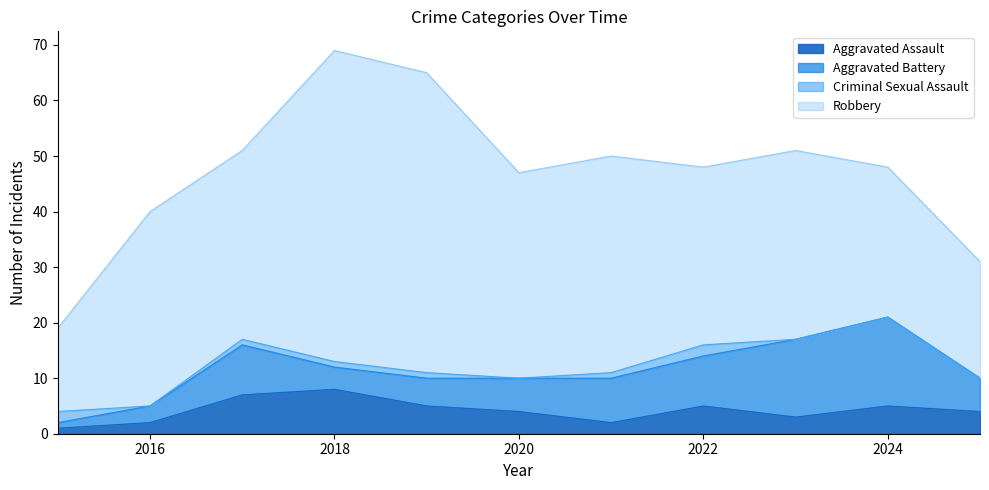

List the series in order of their peak value, highest first.

Robbery, Aggravated Battery, Aggravated Assault, Criminal Sexual Assault